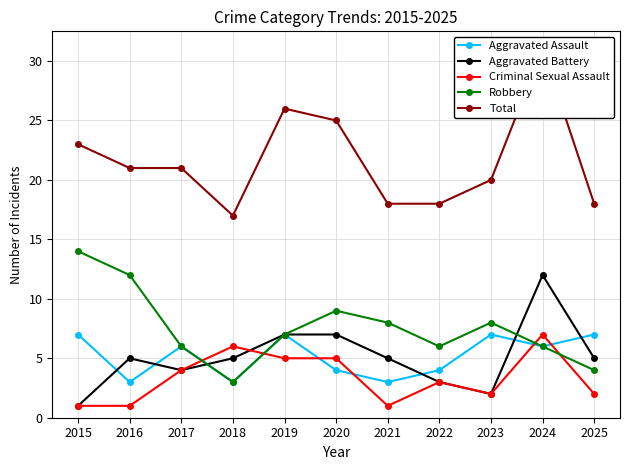

Reading left to right, what are all the values shown in this chart?

Aggravated Assault: 7	3	6	3	7	4	3	4	7	6	7
Aggravated Battery: 1	5	4	5	7	7	5	3	2	12	5
Criminal Sexual Assault: 1	1	4	6	5	5	1	3	2	7	2
Robbery: 14	12	6	3	7	9	8	6	8	6	4
Total: 23	21	21	17	26	25	18	18	20	31	18